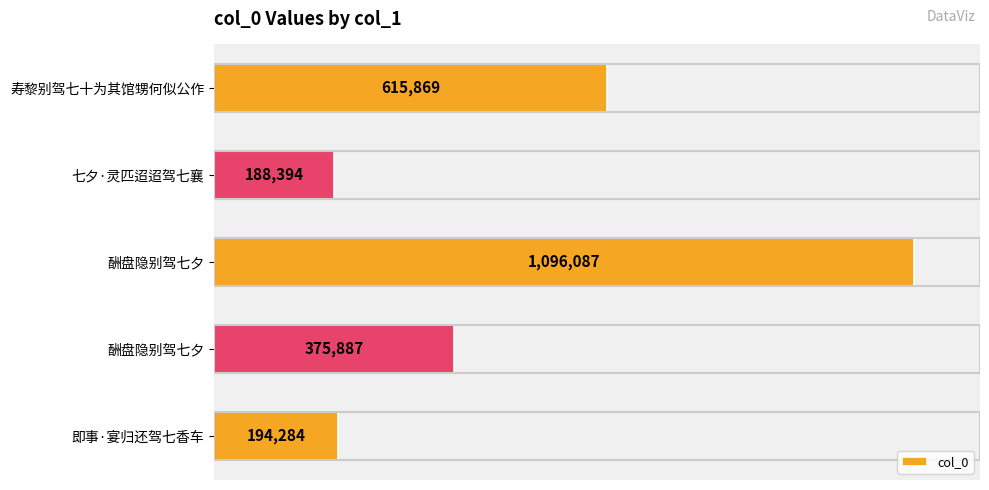

What is the smallest value displayed?

188394